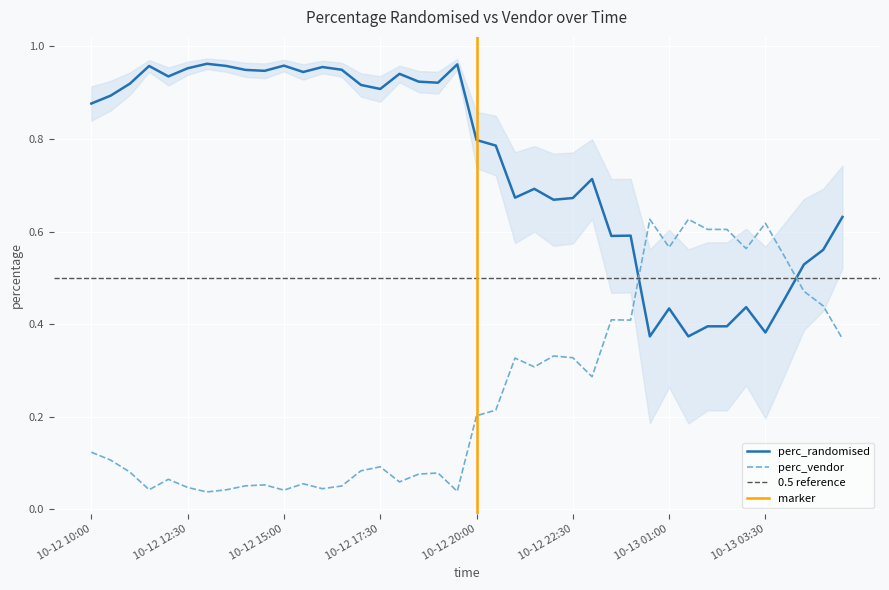

The perc_vendor series shows 0.2 at 10-12 17:30. True or false?

False